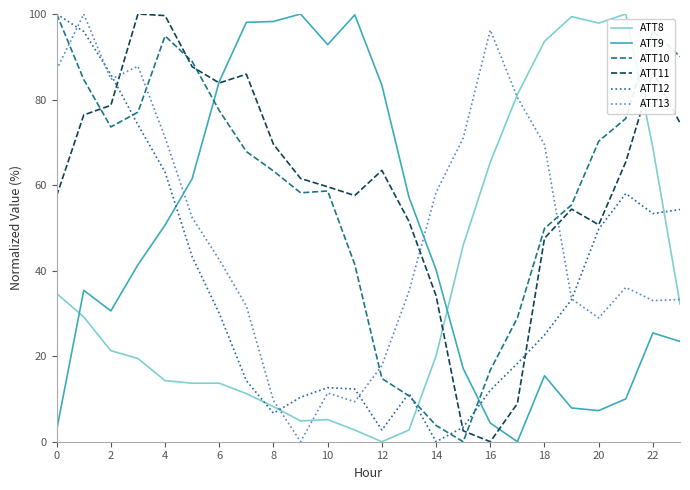

True or false: ATT10 and ATT13 cross at least once.

True